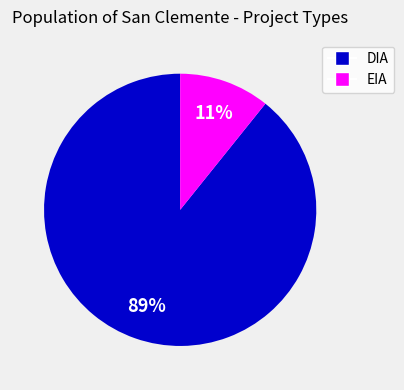

Does DIA represent more than half of the total?

Yes